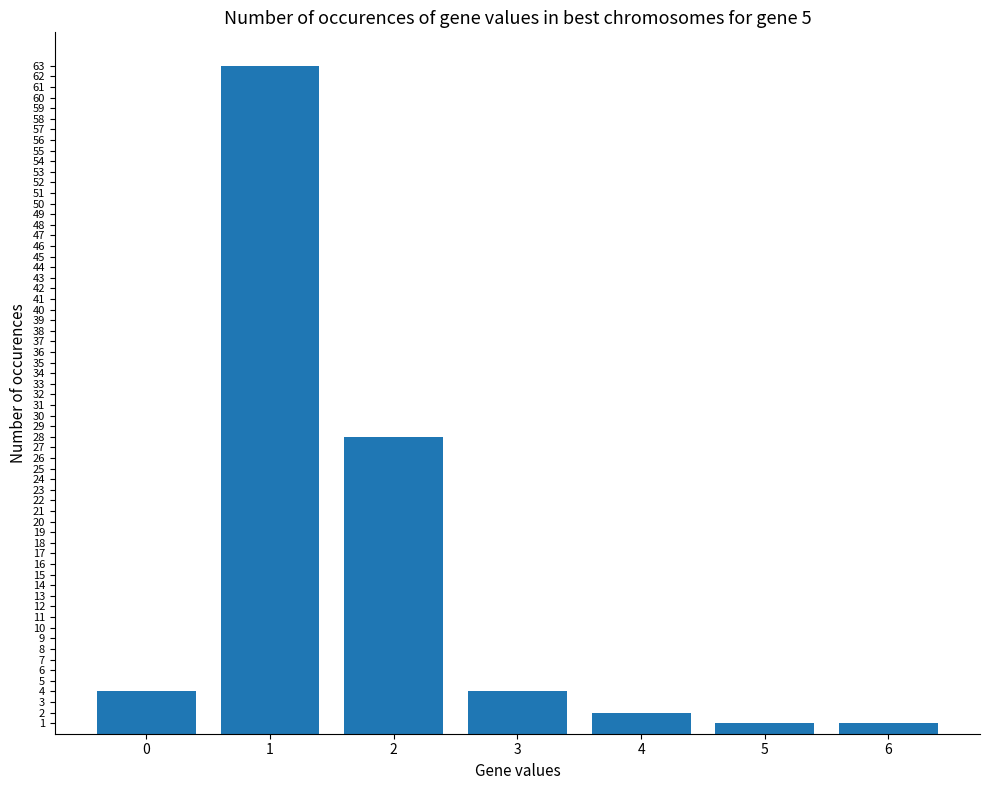

Approximately how many times larger is the value at 3 compared to 0?

1.0